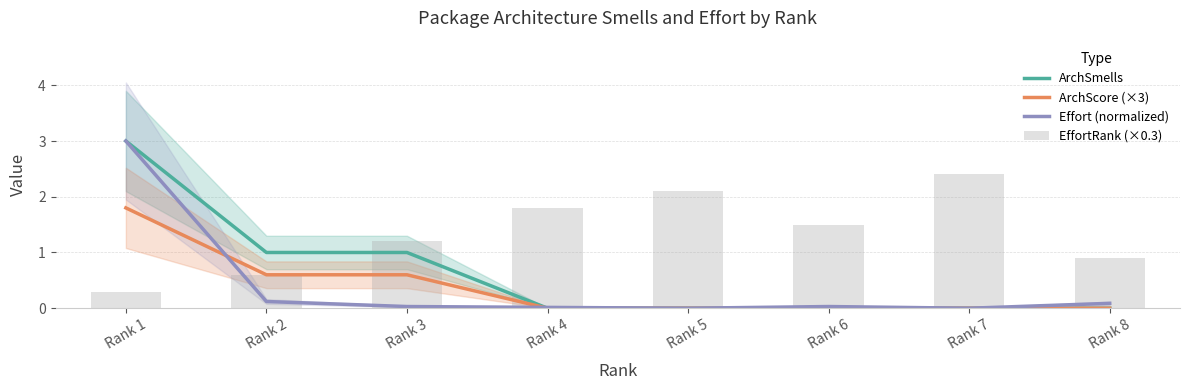

Between Rank 2 and Rank 7, which series saw the biggest shift?

EffortRank (×0.3)